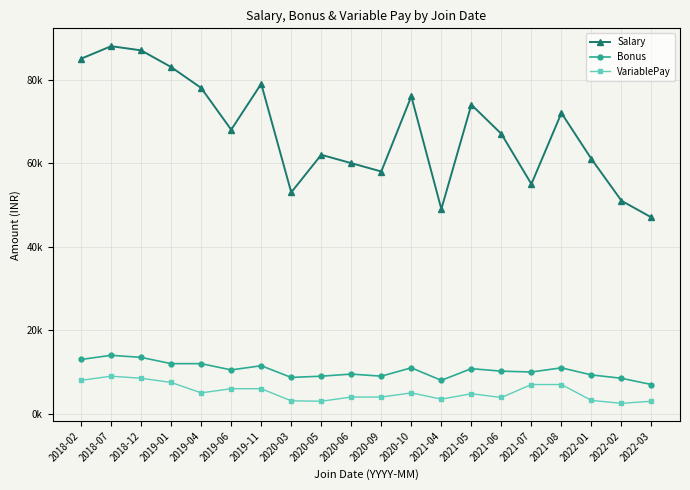

Is this an area chart (filled region under the line)?

No